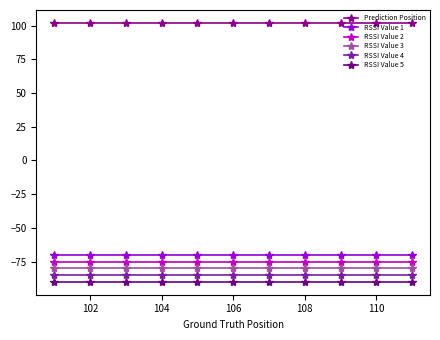

How many lines are shown in the chart?

6